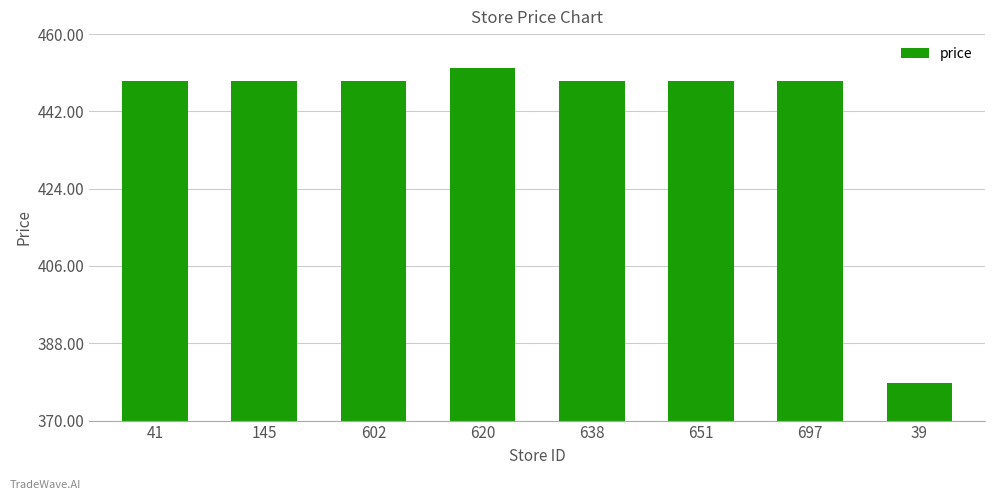

What is the value of the 3rd bar from the left?

449.0